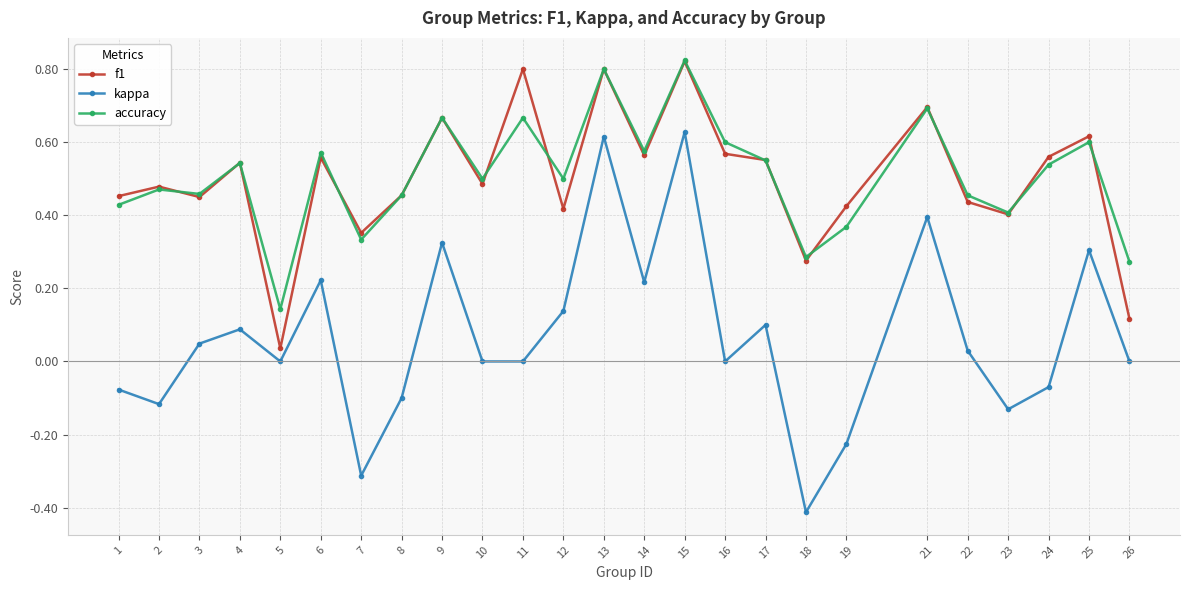

True or false: accuracy and kappa cross at least once.

False